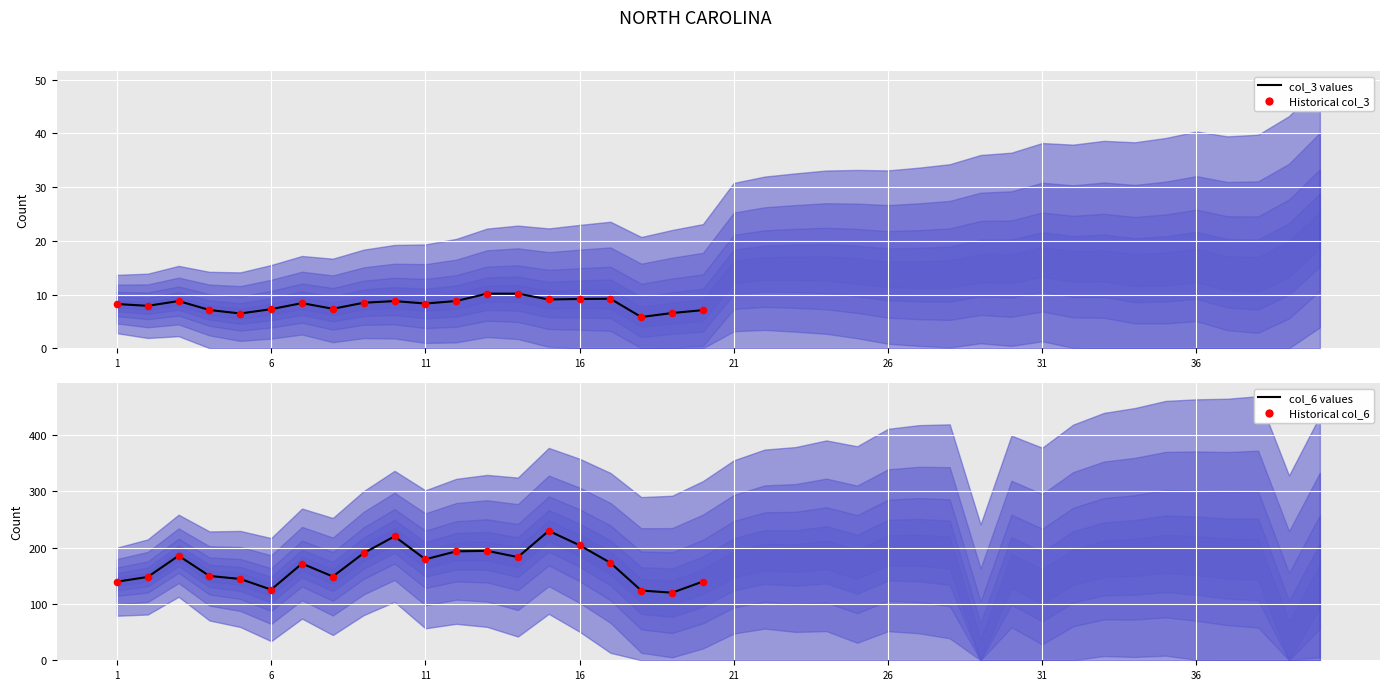

What is the total value across all series at 1?

295.5